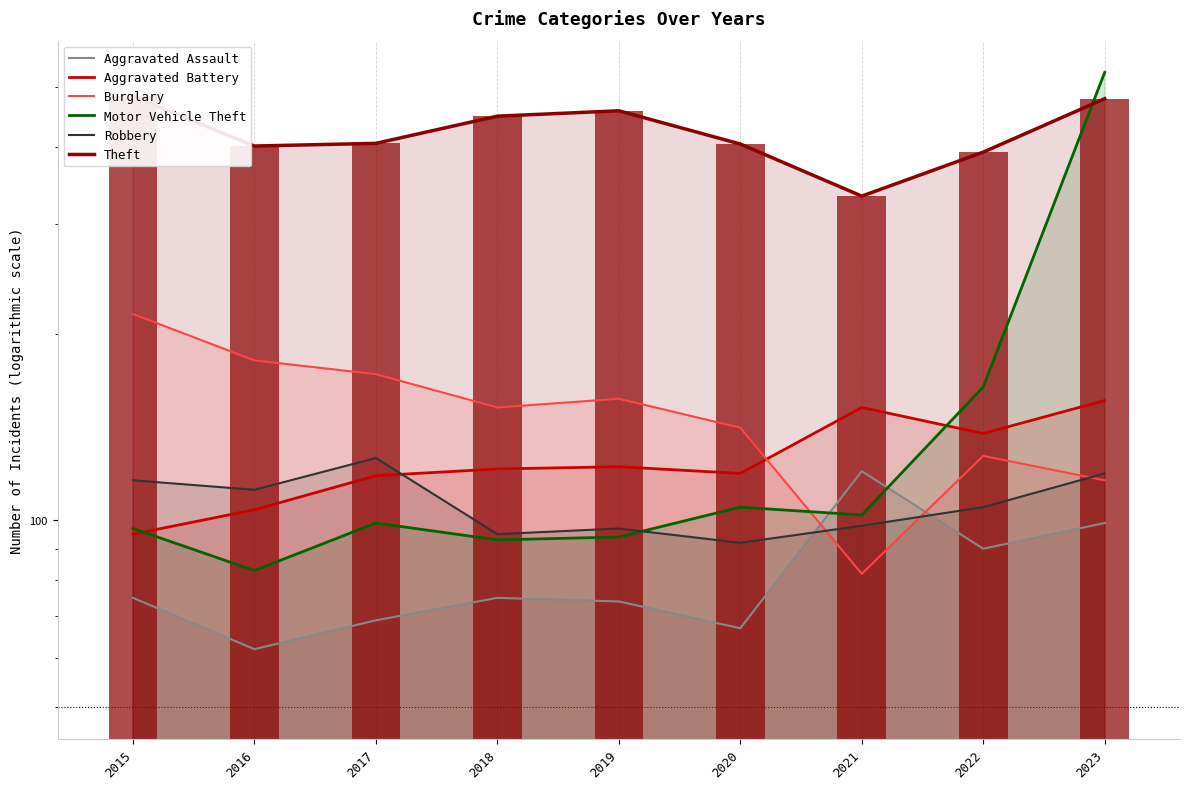

What is the maximum value for Theft?

482